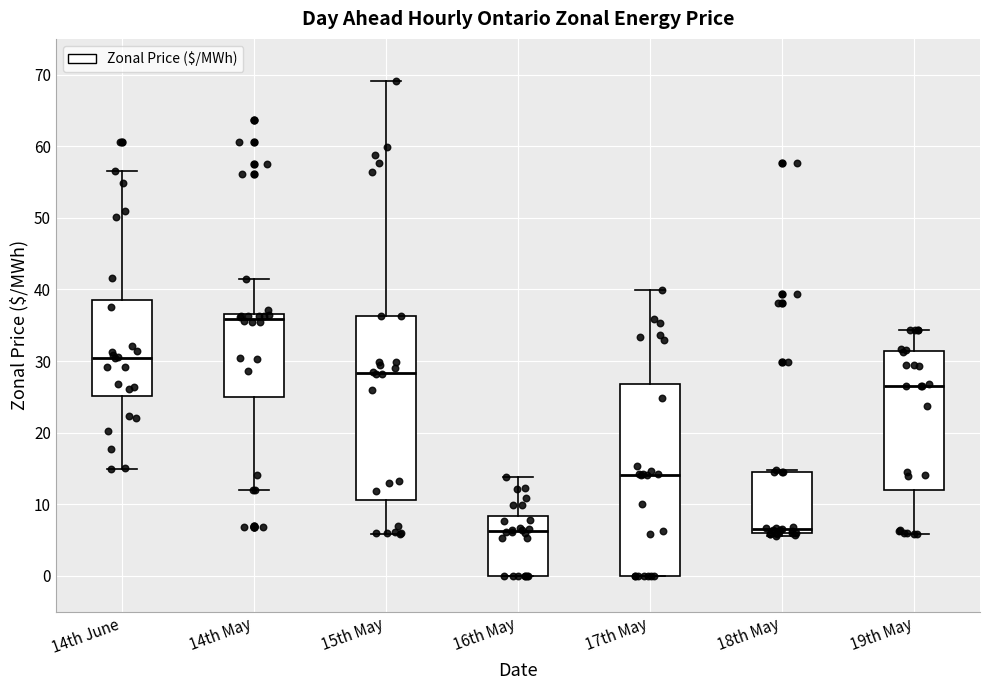

Comparing the boxes themselves (not the whiskers), which one is the tallest?

17th May